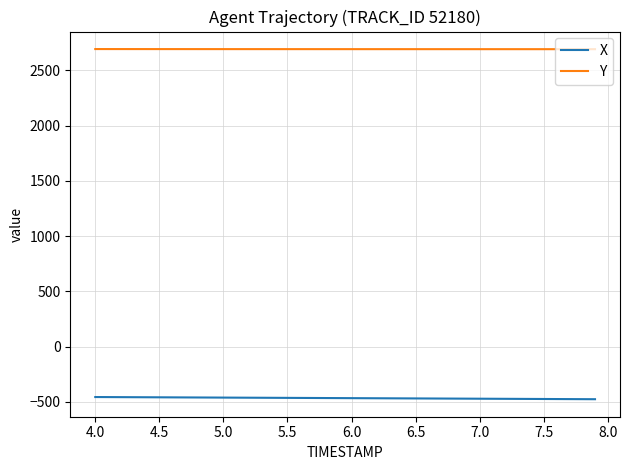

Which series has the largest total across all categories?

Y